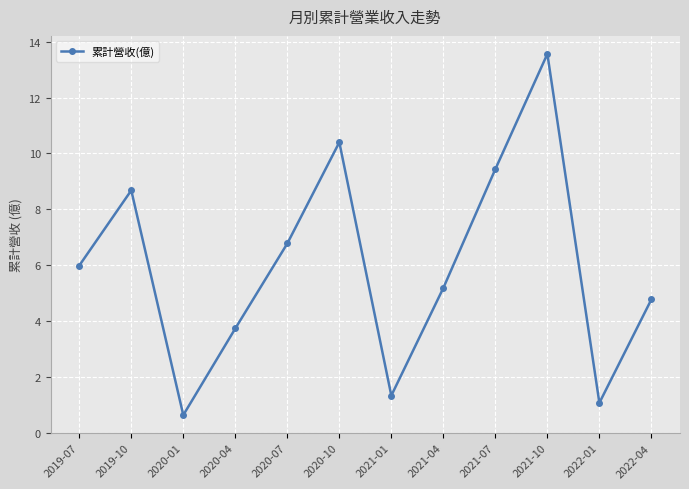

Does the chart have visible grid lines?

Yes